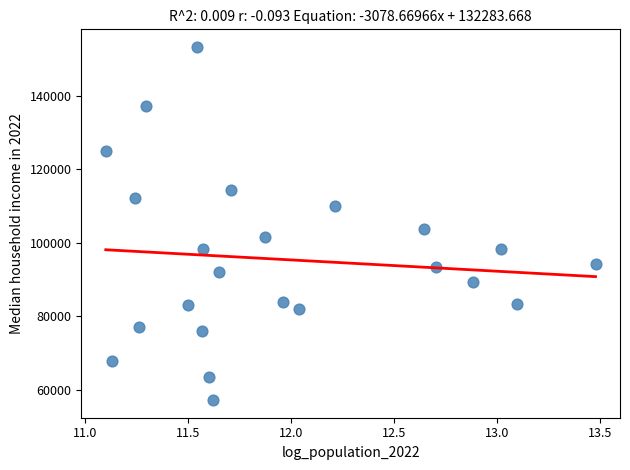

What Y value in the scatter plot is closest to 105253?

103803